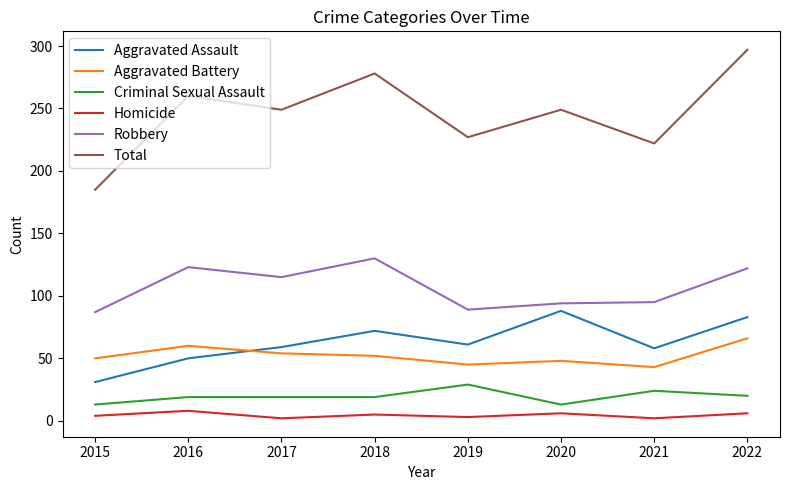

The Total series shows 45 at 2021. True or false?

False